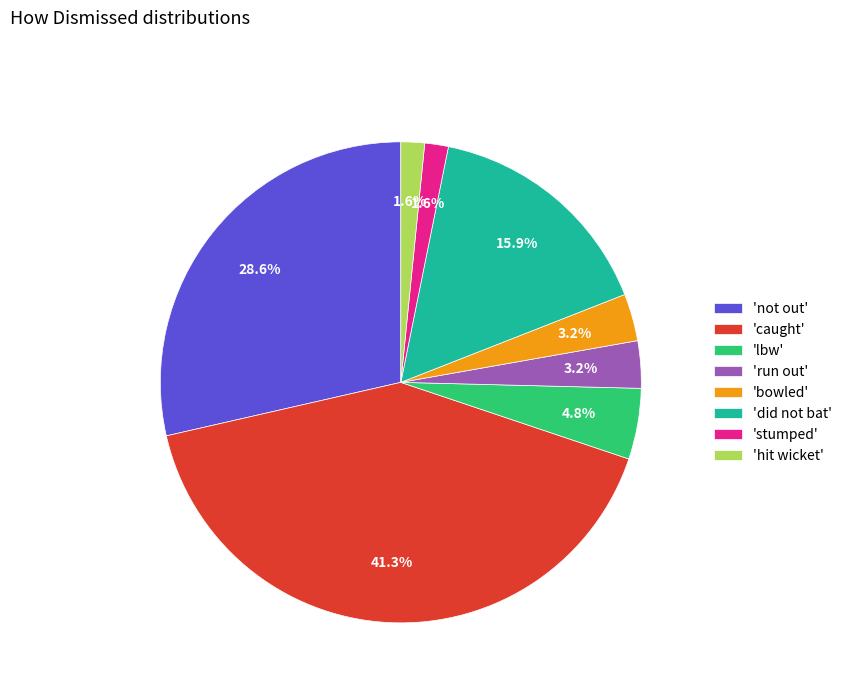

To the nearest percent, what is the average slice percentage?

12%